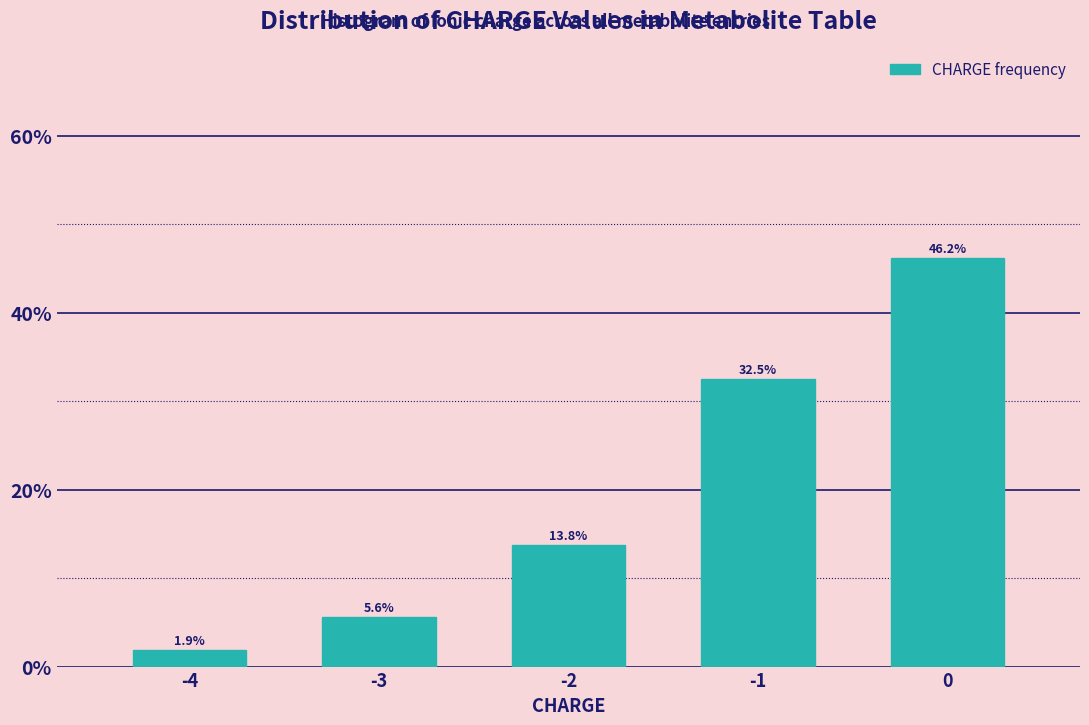

What is the minimum value shown in the chart?

1.9